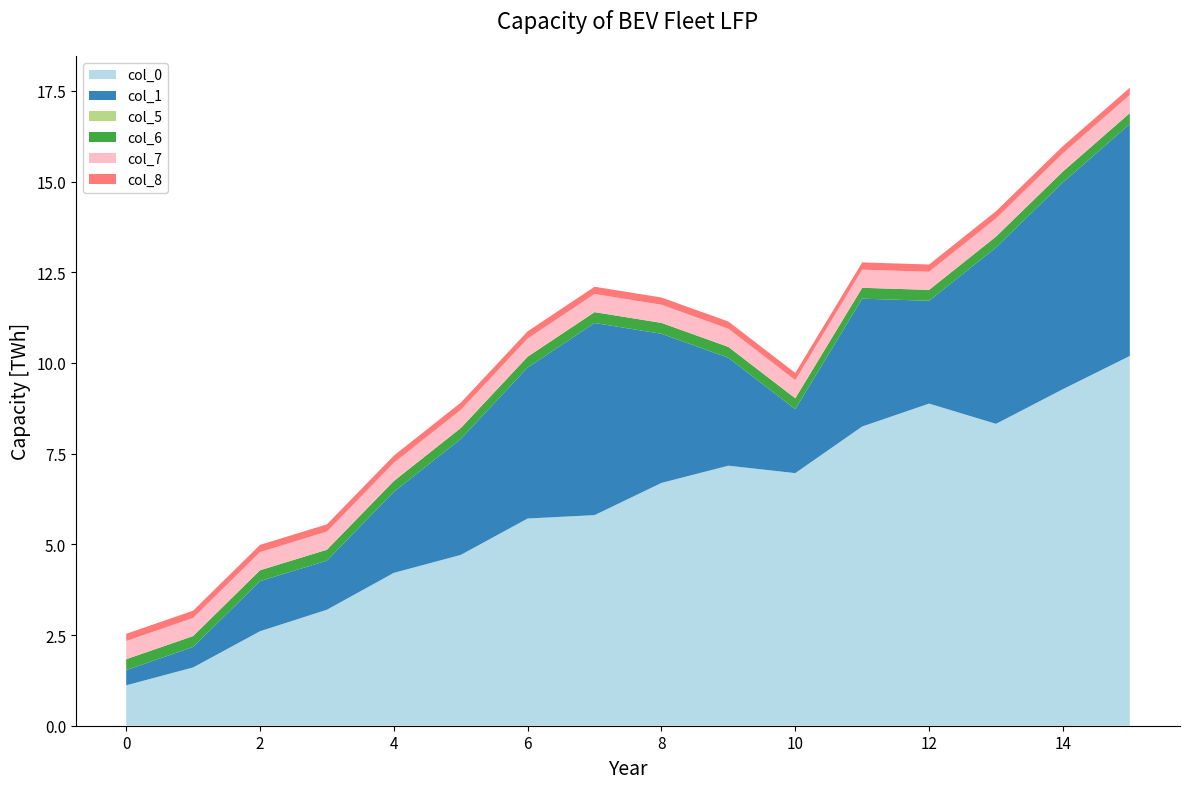

Is it true that col_0 equals 10.0 at 6?

False